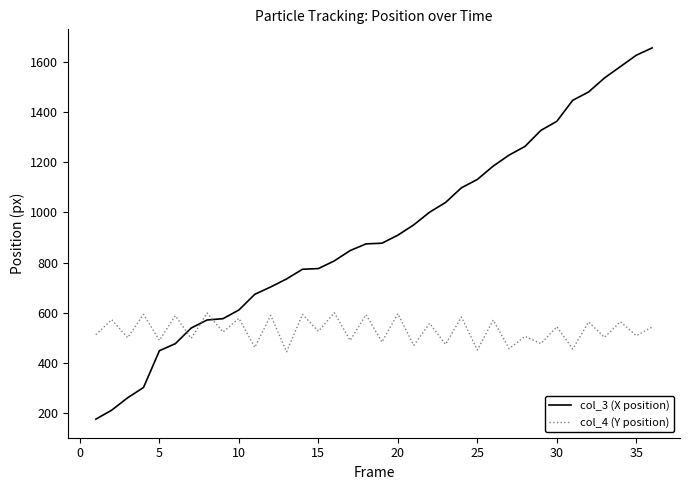

True or false: col_3 (X position) and col_4 (Y position) cross at least once.

True